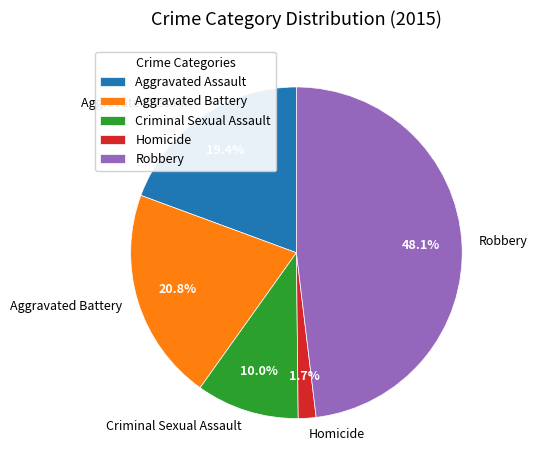

To the nearest percent, what portion does Homicide represent?

2%